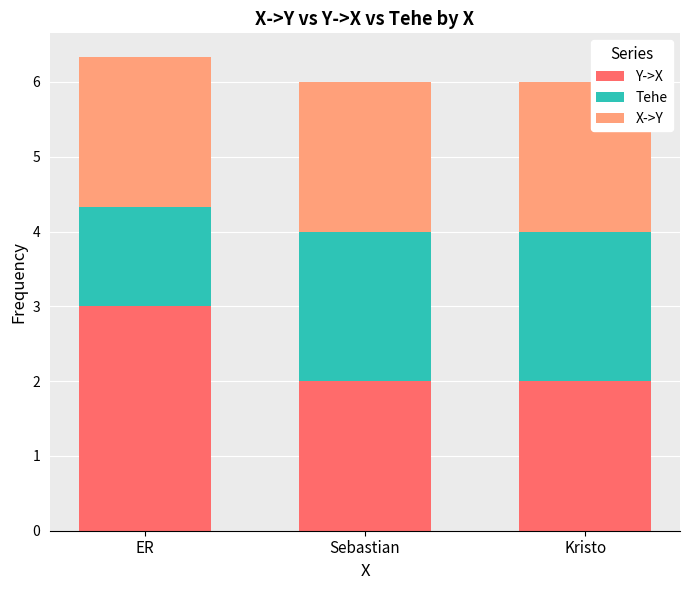

Reading right to left, what are the values for Y->X?

2.0	2.0	3.0